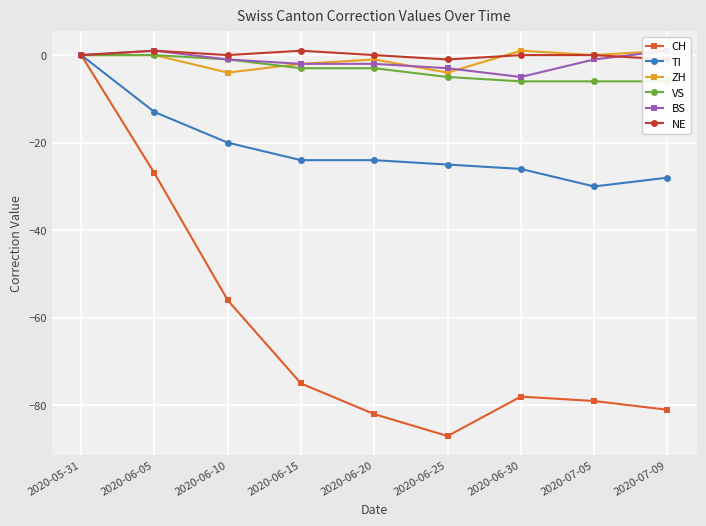

True or false: TI and NE cross at least once.

False